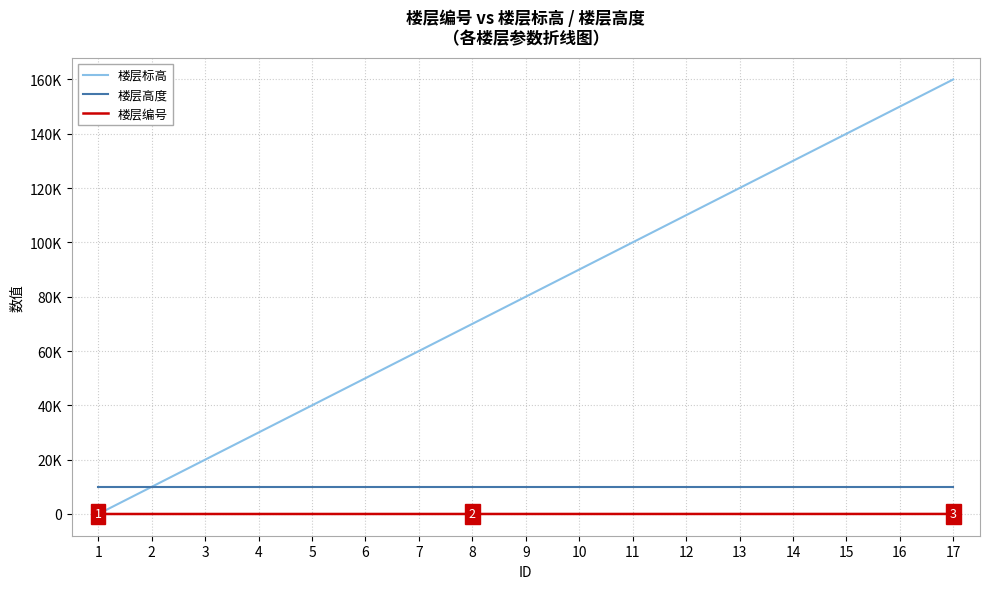

At how many categories does at least one series exceed 2378?

17